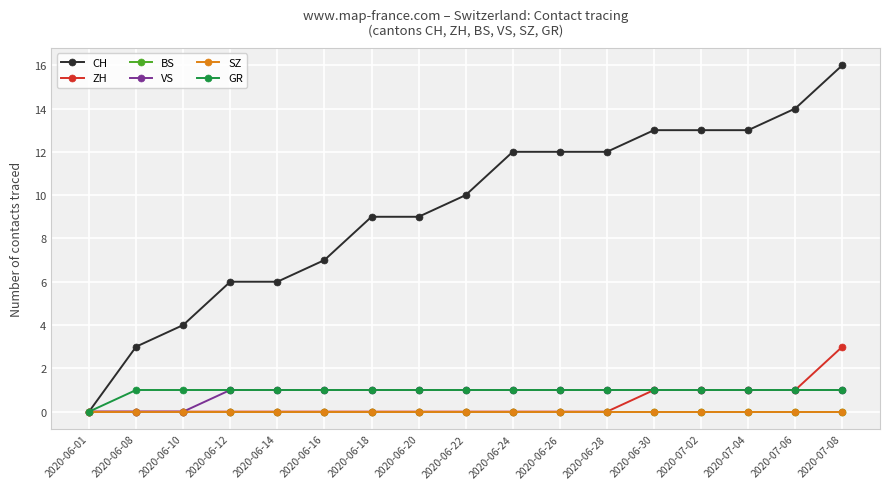

What is the approximate value of ZH at 2020-07-04?

1